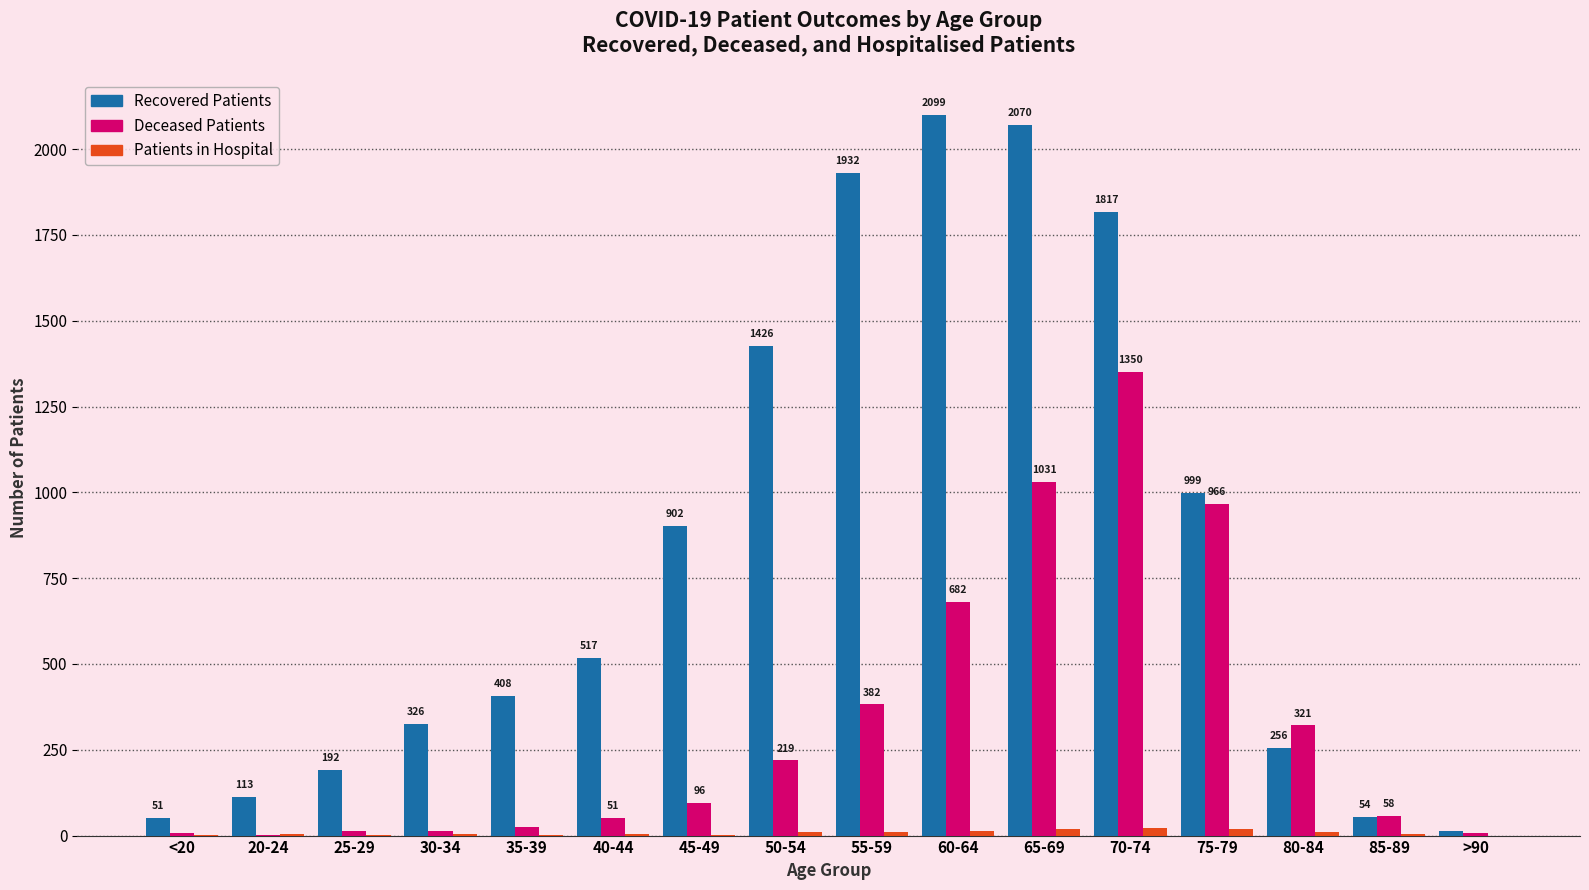

At which category does the chart reach its peak across all series?

60-64